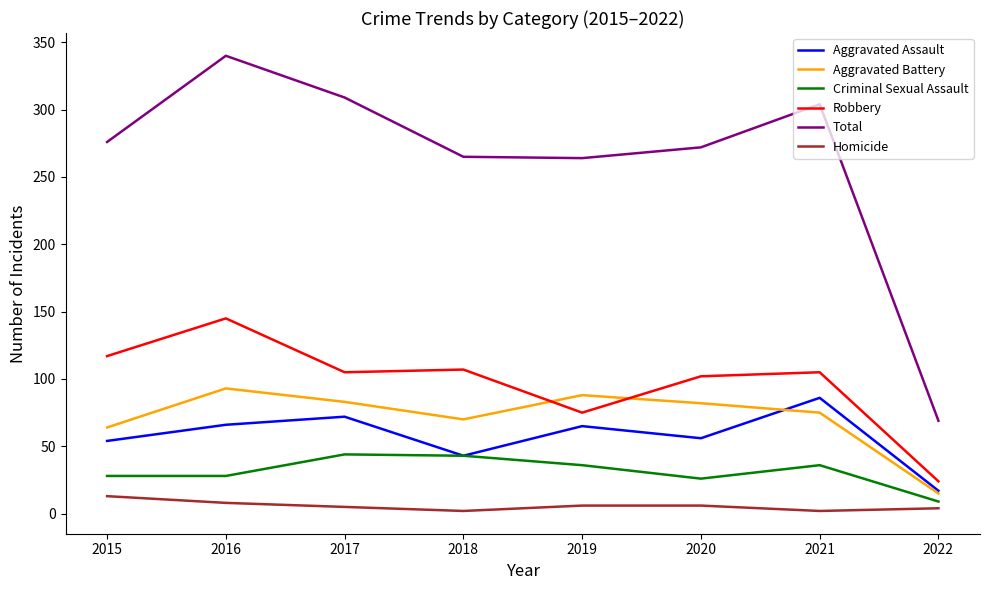

Is it true that Aggravated Battery equals 41 at 2021?

False